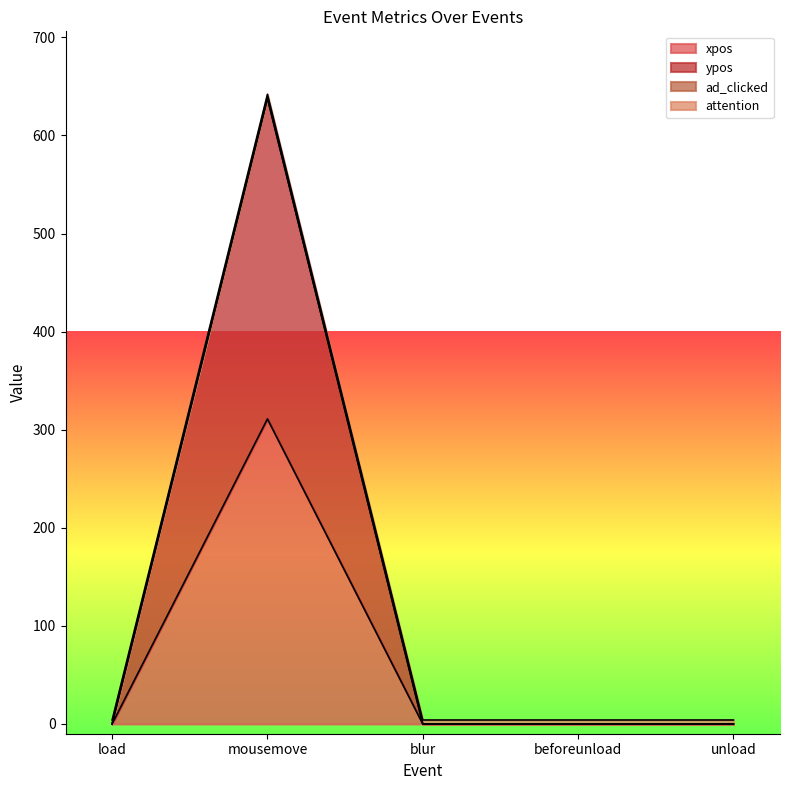

At which category is the sum across all series the highest?

mousemove